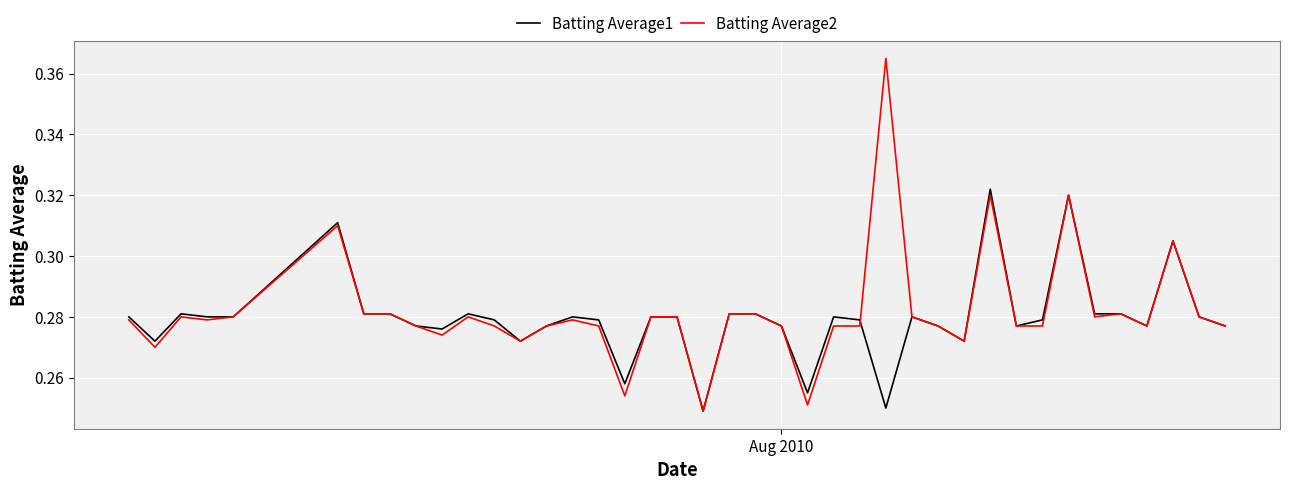

List the series in order of their peak value, lowest first.

Batting Average1, Batting Average2